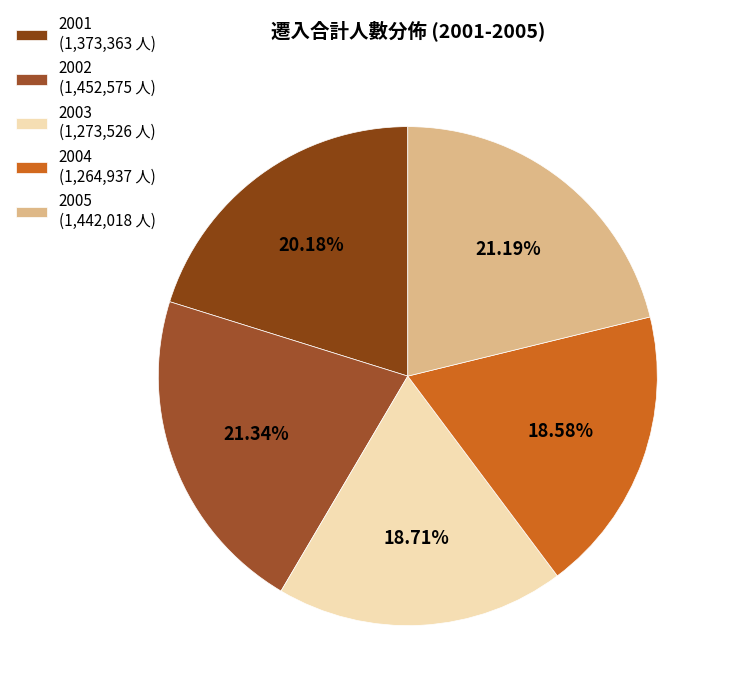

Do 2002 and 2004 together represent more than half of the pie?

No